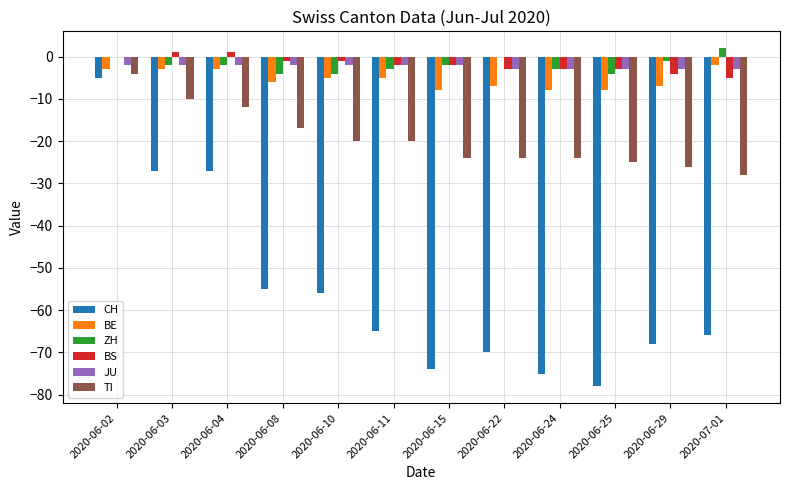

What is the total value across all series at 2020-06-11?

-97